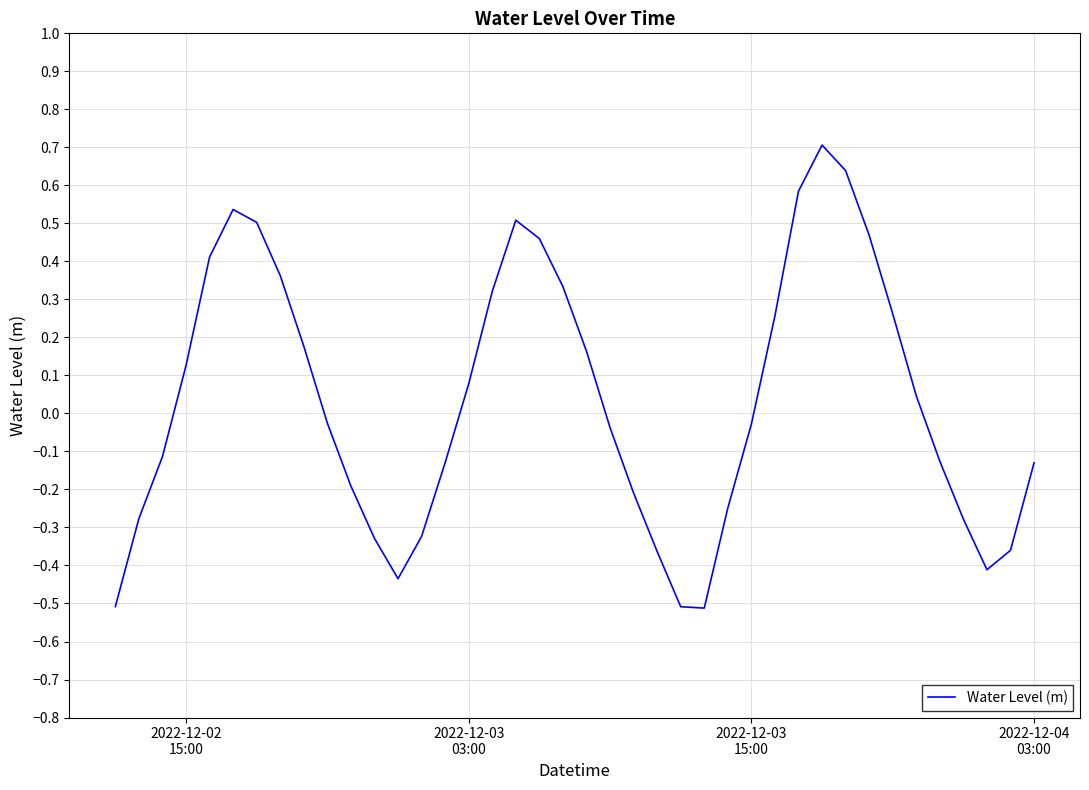

What is the greatest value displayed?

0.7